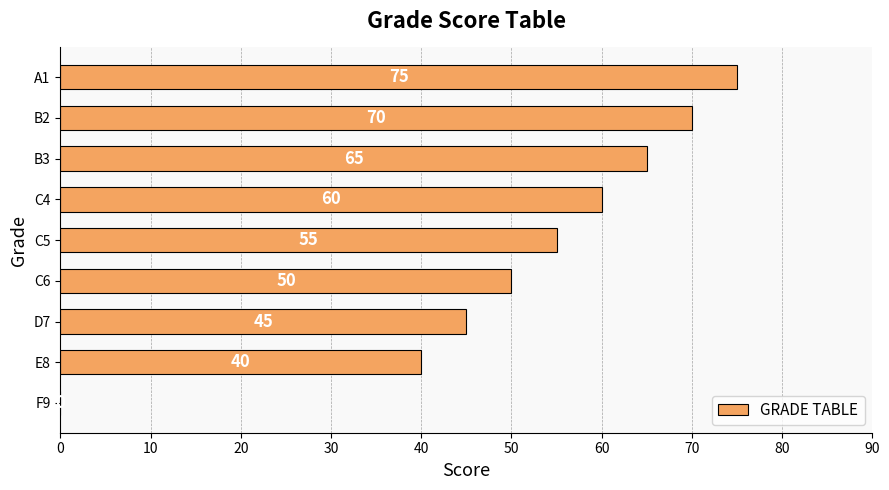

What is the sum of the values at C5 and B3?

120